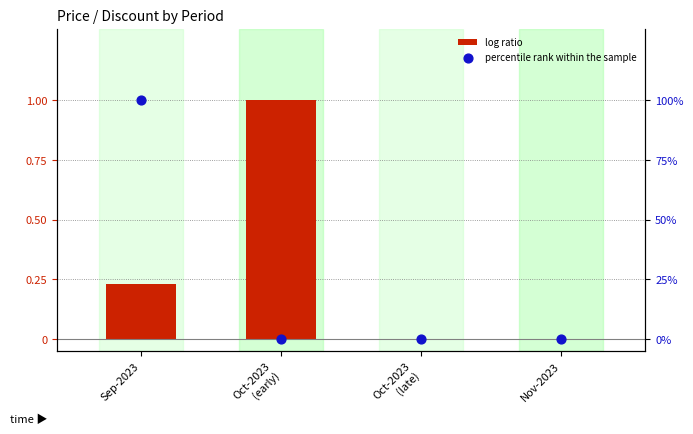

At which category is the sum across all series the highest?

Sep-2023